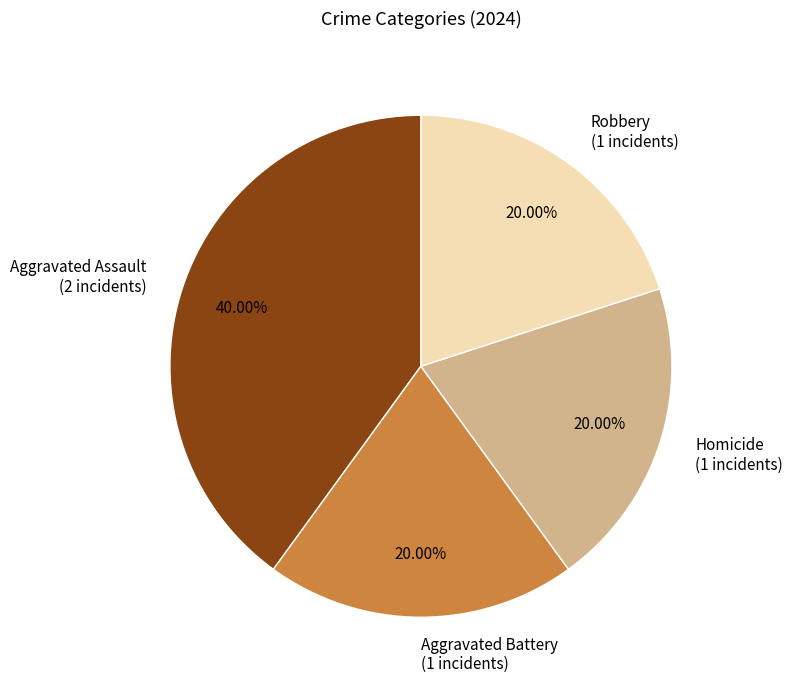

What percentage is the Aggravated Assault slice, to the nearest percent?

40%